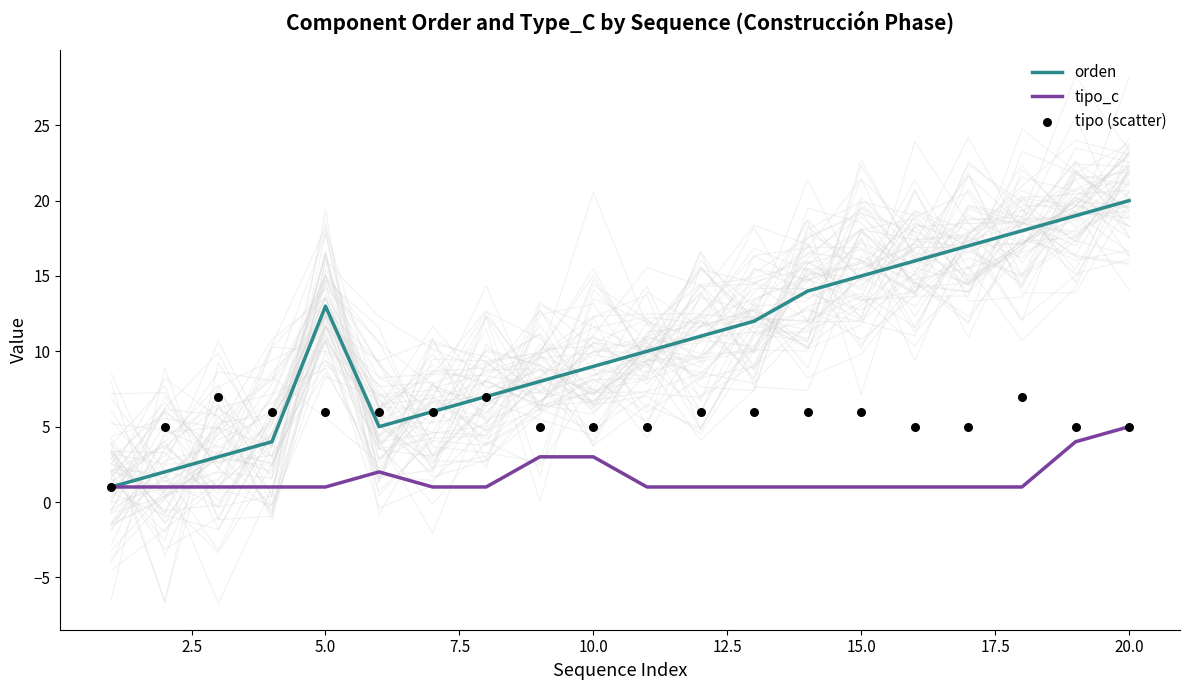

What is the highest value of the tipo_c series?

5